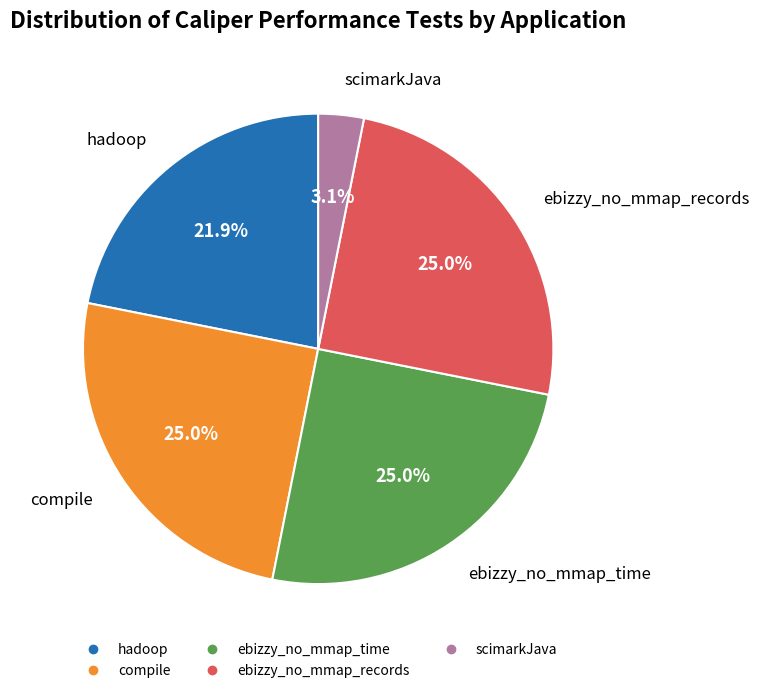

Is there a majority slice in this chart?

No